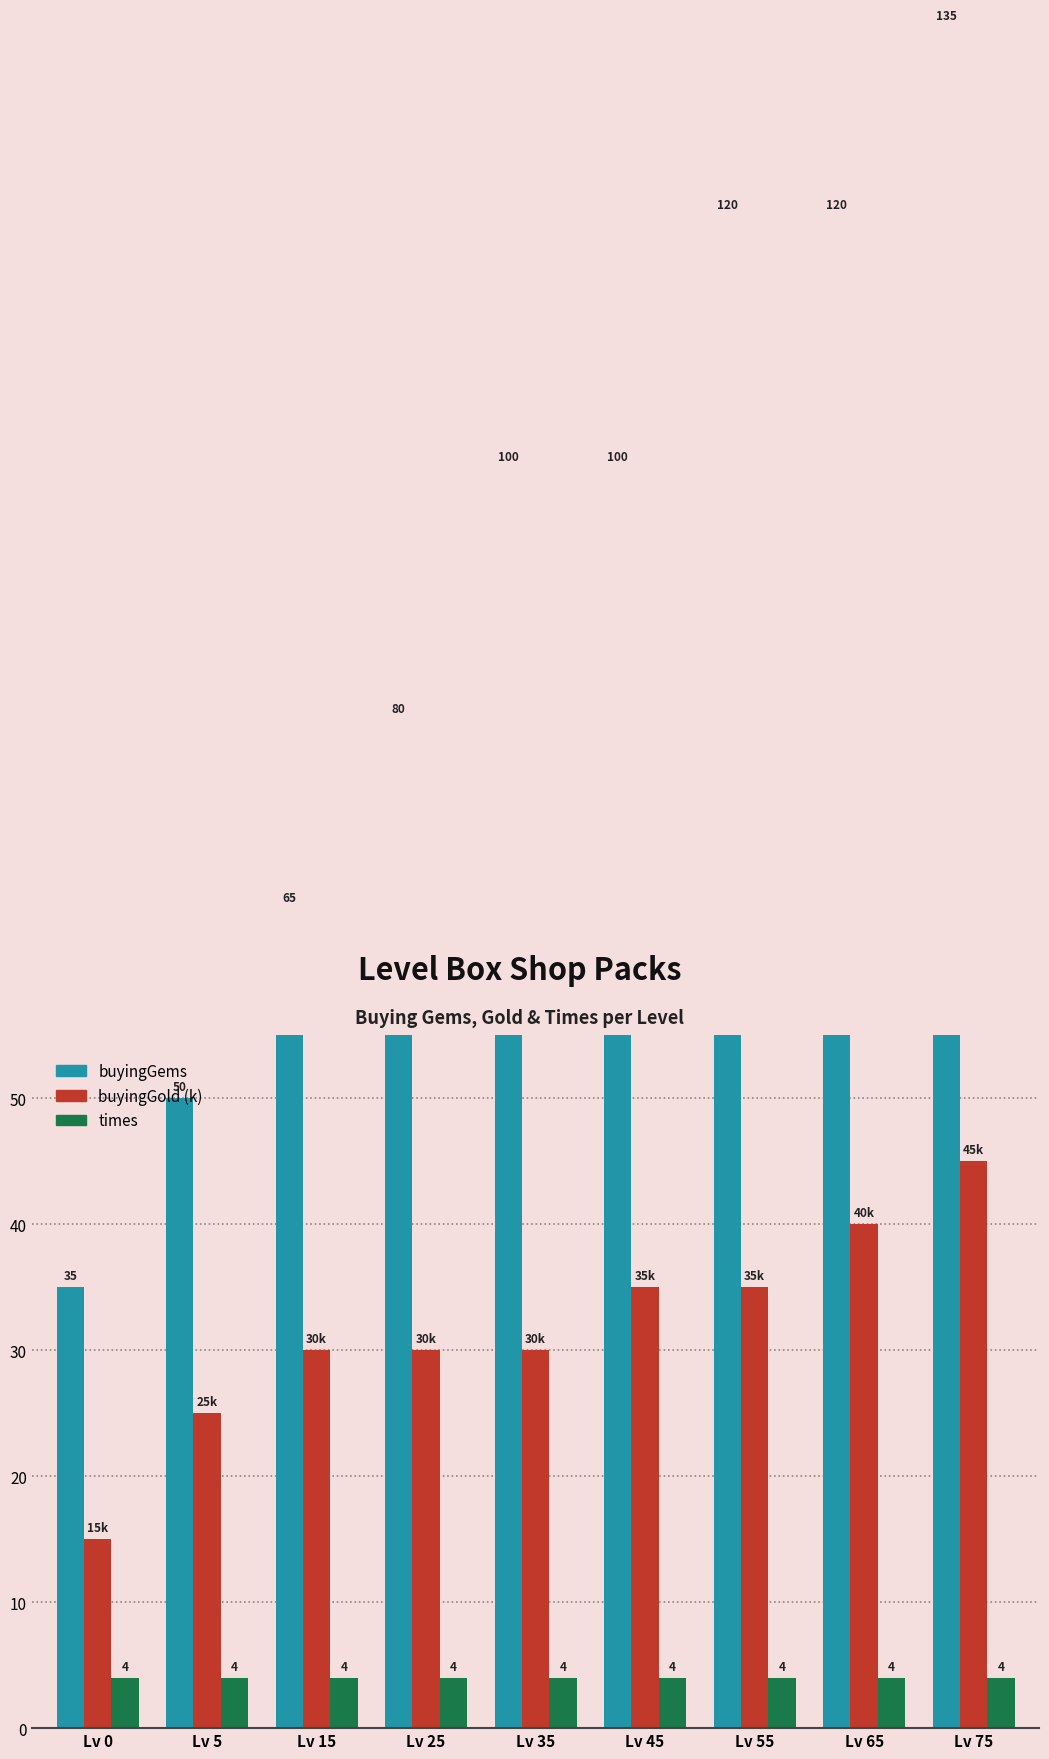

Reading left to right, extract all data points from this chart.

buyingGems: Lv 0=35	Lv 5=50	Lv 15=65	Lv 25=80	Lv 35=100	Lv 45=100	Lv 55=120	Lv 65=120	Lv 75=135
buyingGold (k): Lv 0=15	Lv 5=25	Lv 15=30	Lv 25=30	Lv 35=30	Lv 45=35	Lv 55=35	Lv 65=40	Lv 75=45
times: Lv 0=4	Lv 5=4	Lv 15=4	Lv 25=4	Lv 35=4	Lv 45=4	Lv 55=4	Lv 65=4	Lv 75=4